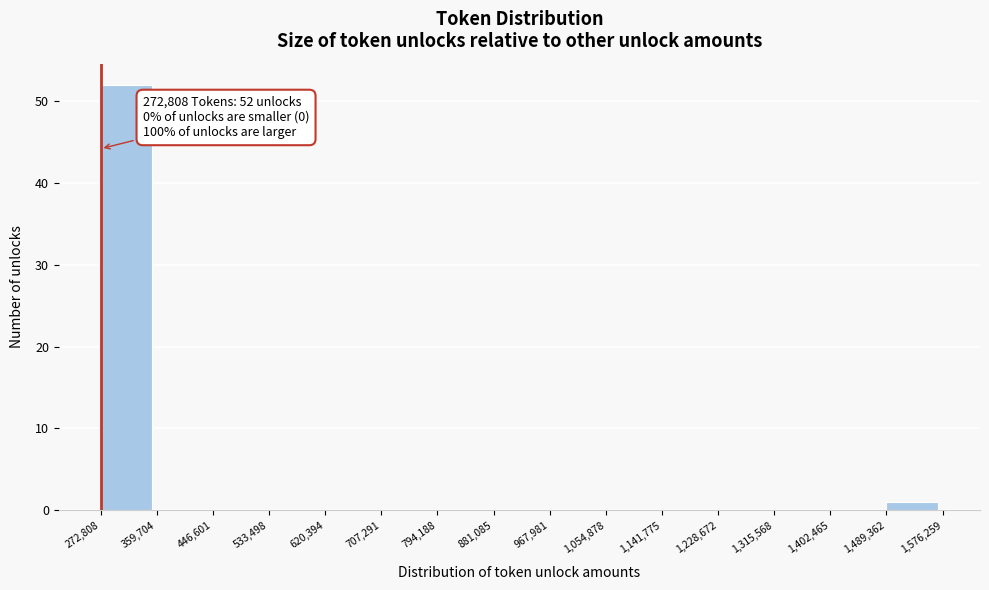

Over which range of the x-axis is the bar tallest?

272,808 to 359,704